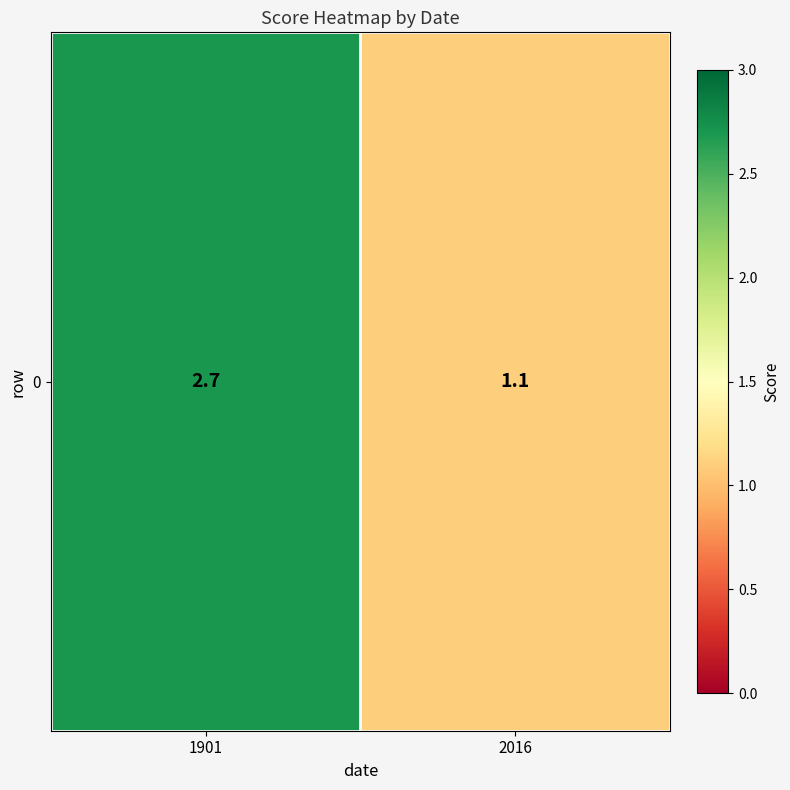

The value at 1901 is 0.7. True or false?

False